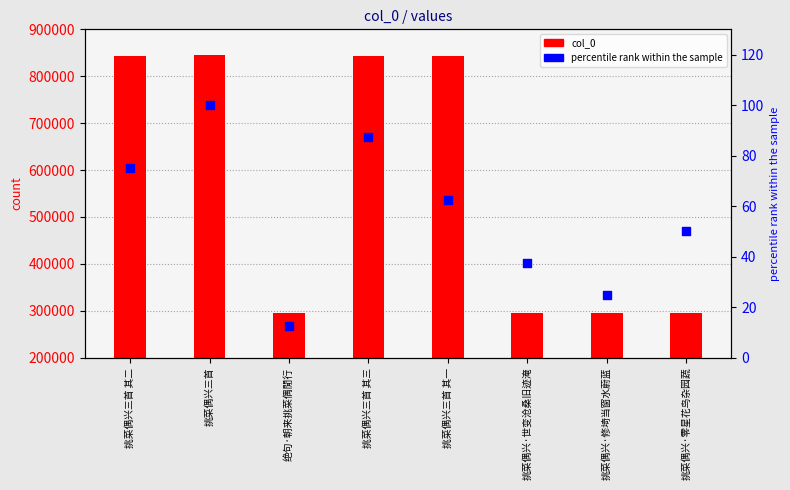

What is the total value across all series at 挑菜偶兴三首 其一?

842574.5